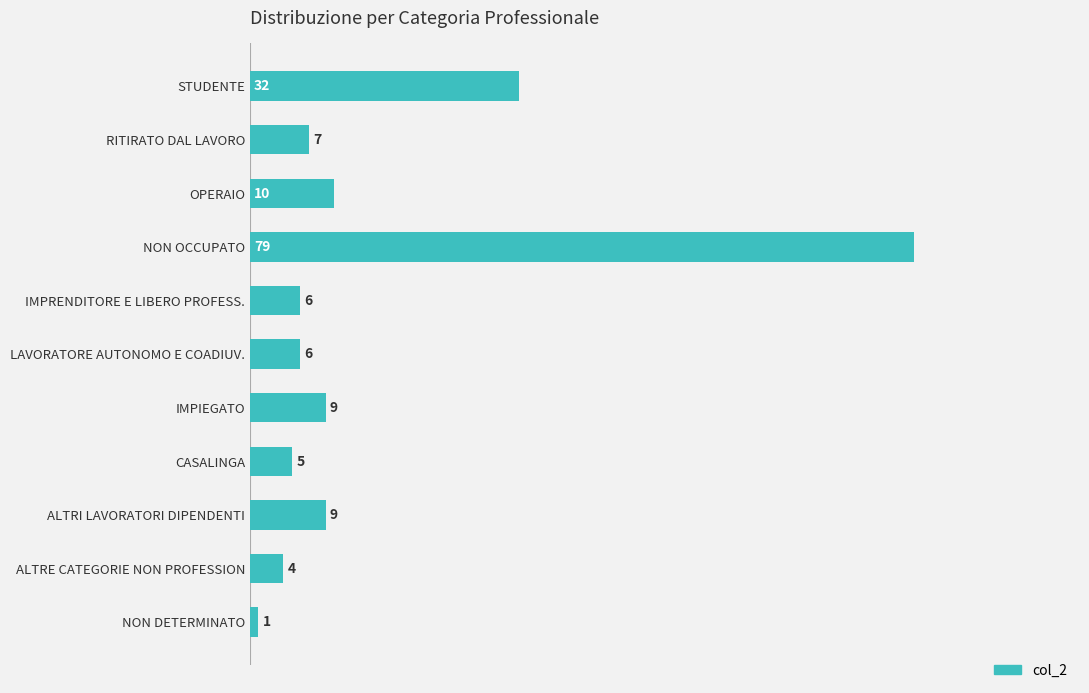

What is the difference between the maximum and minimum values?

78